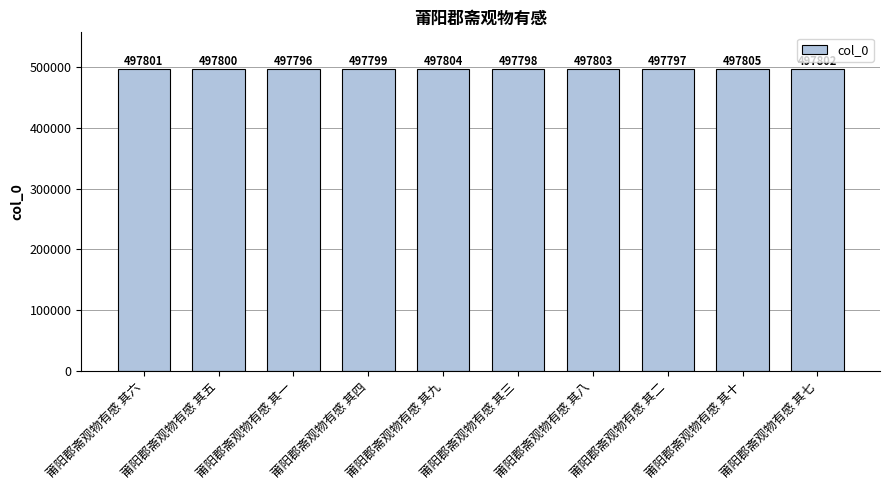

List the labels in order of value, smallest first.

莆阳郡斋观物有感 其一, 莆阳郡斋观物有感 其二, 莆阳郡斋观物有感 其三, 莆阳郡斋观物有感 其四, 莆阳郡斋观物有感 其五, 莆阳郡斋观物有感 其六, 莆阳郡斋观物有感 其七, 莆阳郡斋观物有感 其八, 莆阳郡斋观物有感 其九, 莆阳郡斋观物有感 其十